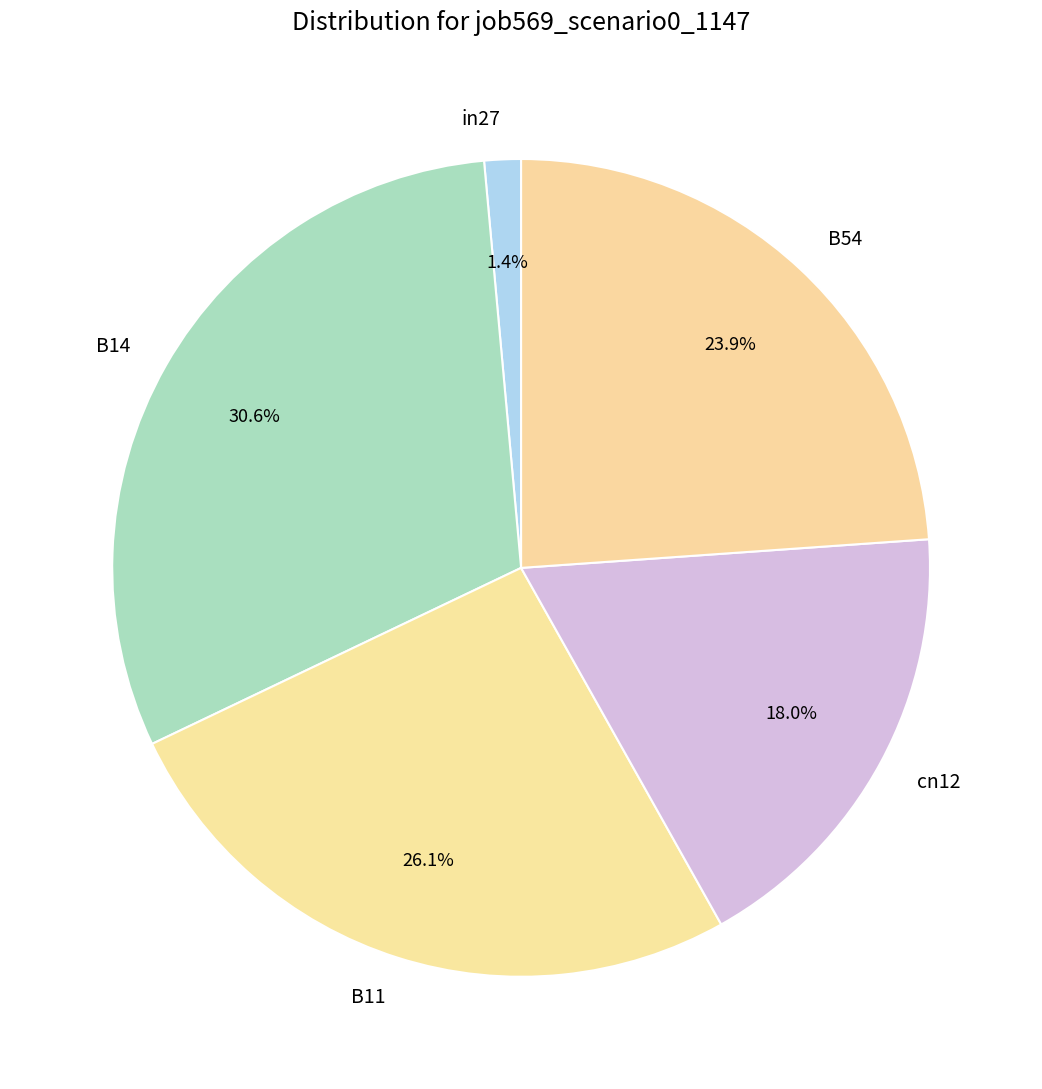

Is there a majority slice in this chart?

No